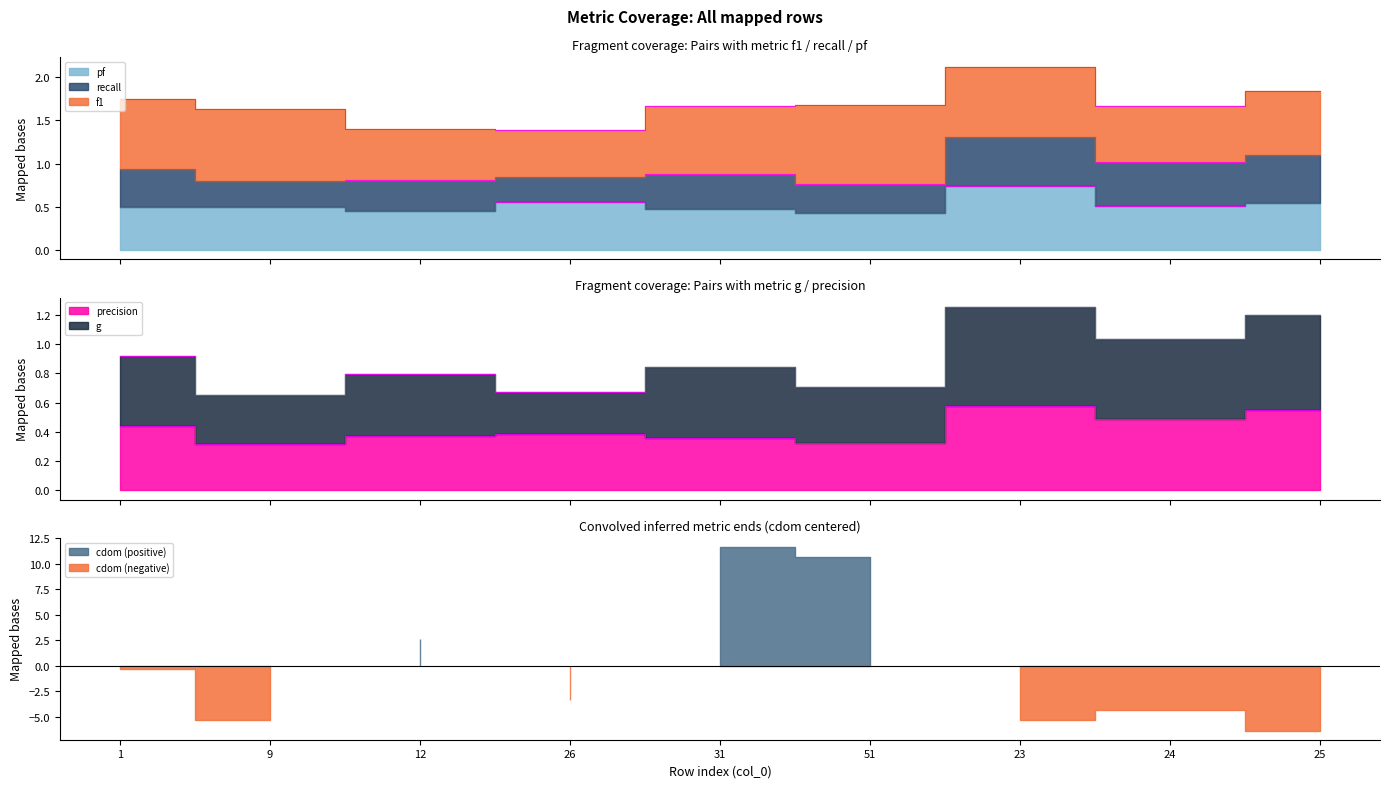

The g series shows 0.5 at 31. True or false?

False